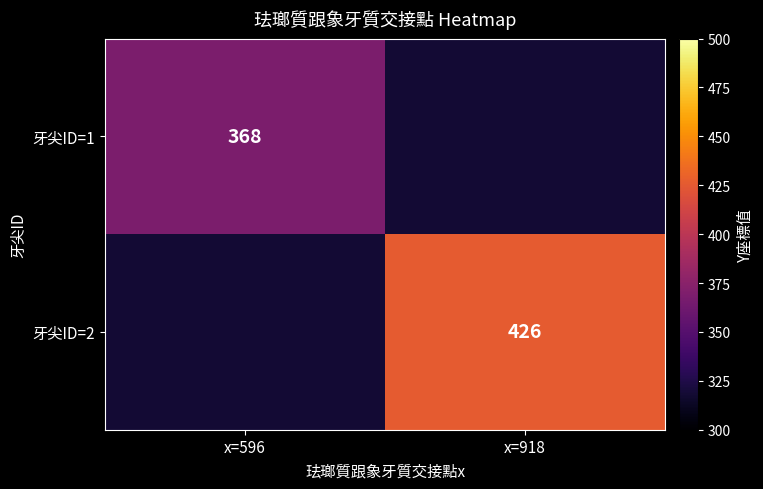

Which category has the lowest value across all series?

x=918